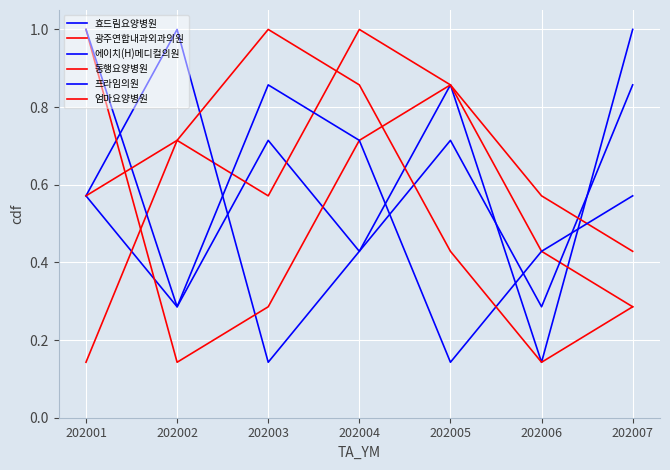

At which label is 동행요양병원 closest to 0?

202002